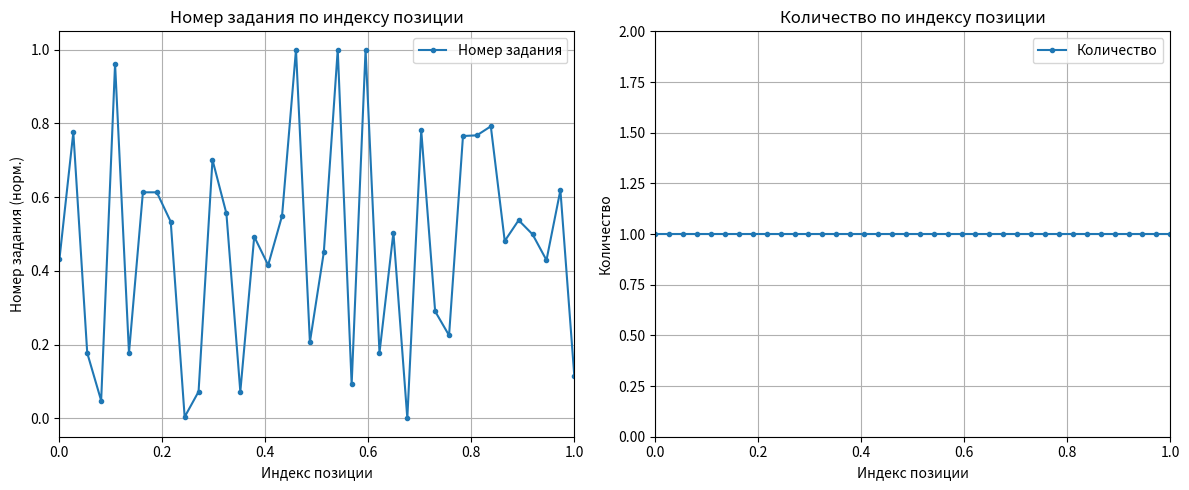

List the series in order of their peak value, lowest first.

Номер задания, Количество